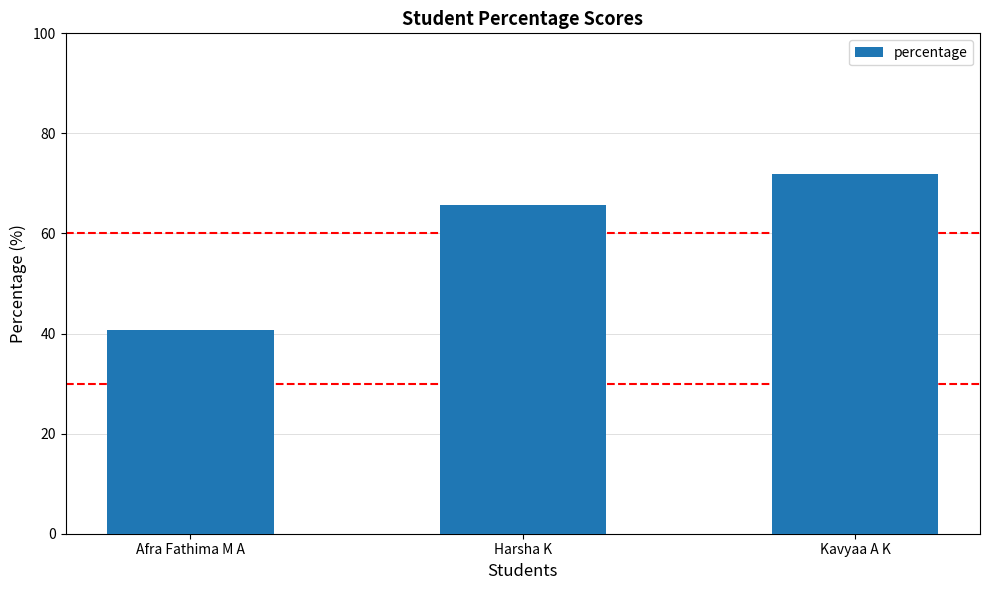

Reading left to right, extract all data points from this chart.

Afra Fathima M A=40.6	Harsha K=65.6	Kavyaa A K=71.9